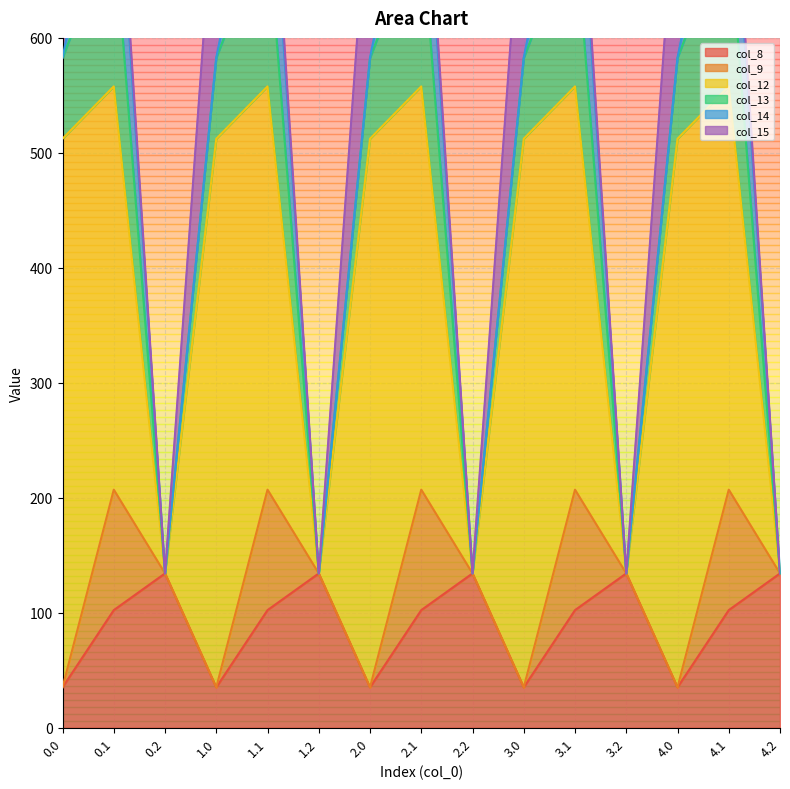

What is the lowest value of the col_8 series?

35.0